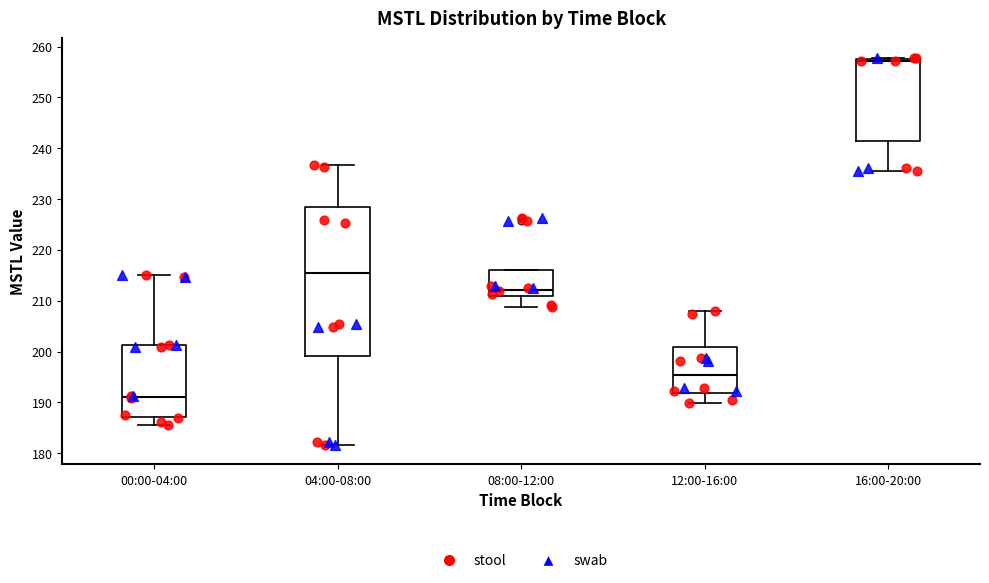

Comparing the boxes themselves (not the whiskers), which one is the tallest?

04:00-08:00